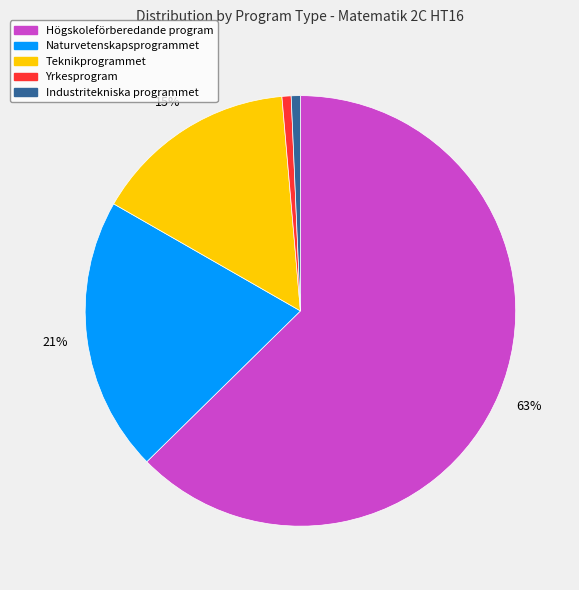

Is there a majority slice in this chart?

Yes